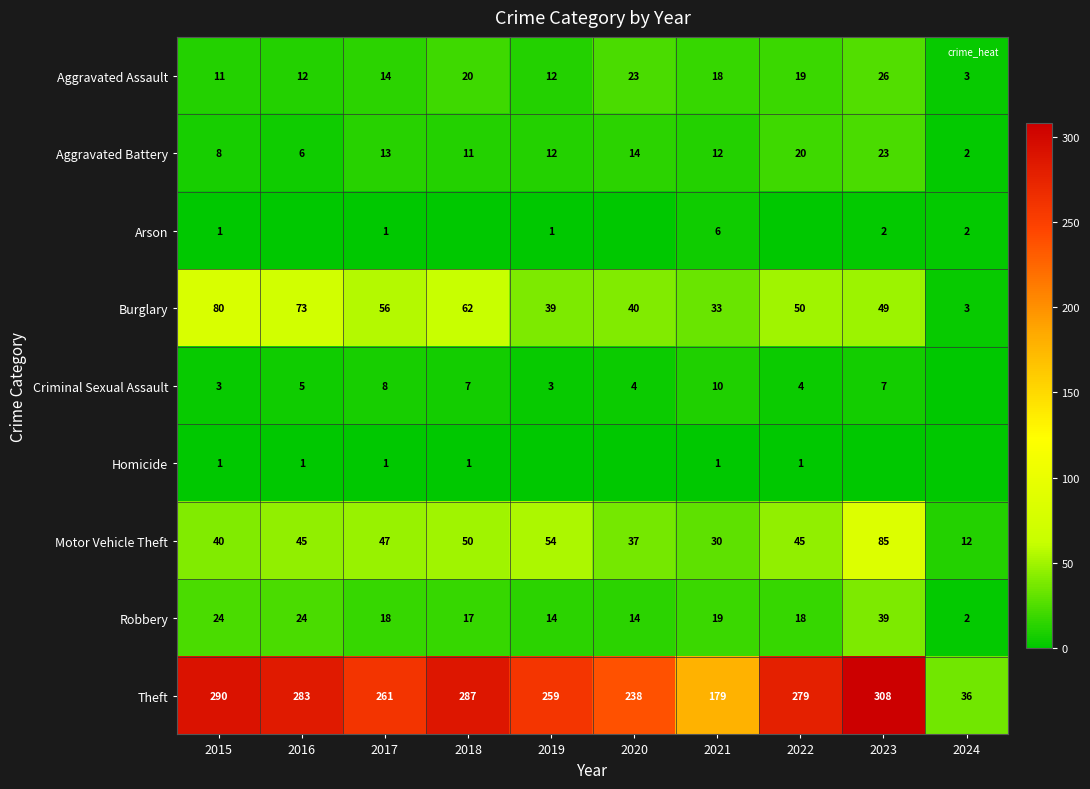

Which series changed the most between 2018 and 2019?

Theft